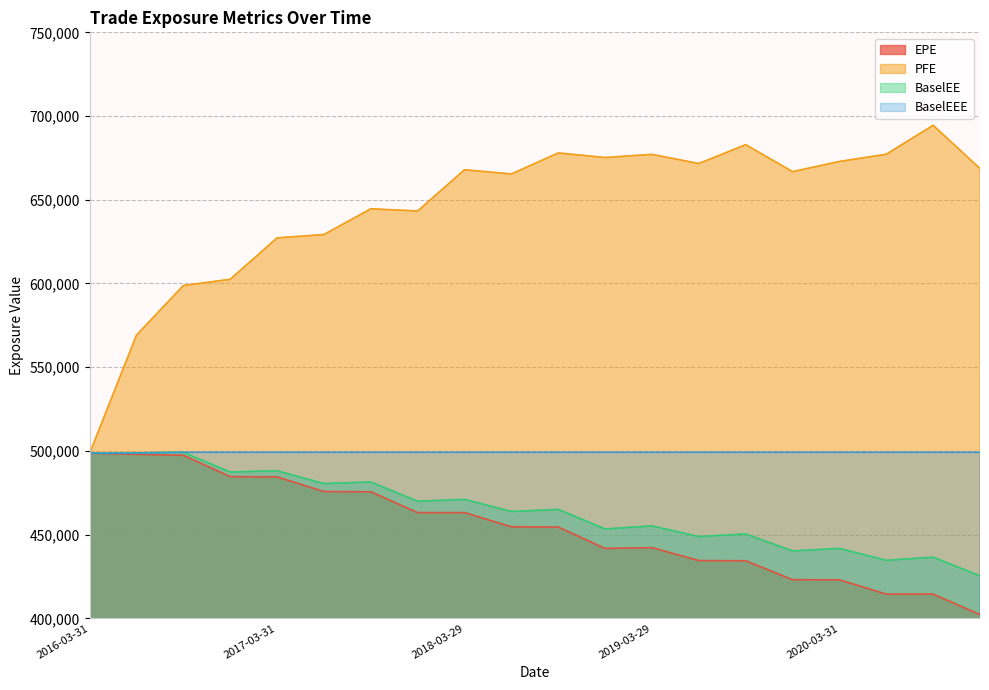

True or false: BaselEEE and BaselEE intersect in this chart.

False